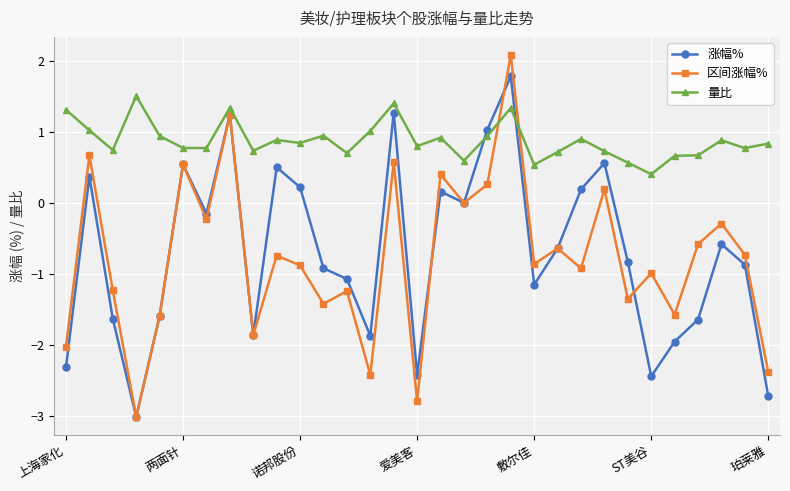

What is the lowest value of the 涨幅% series?

-3.0